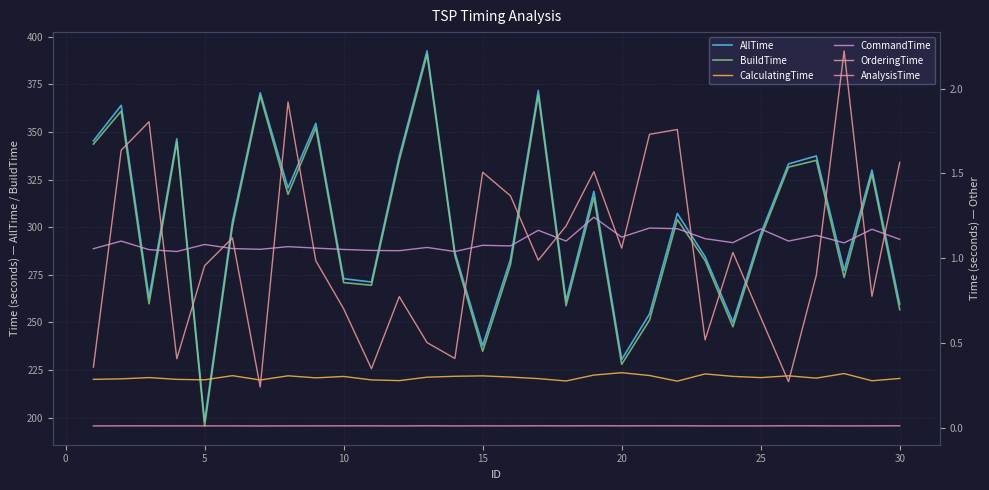

The value of BuildTime at 10 is 270.9. True or false?

True